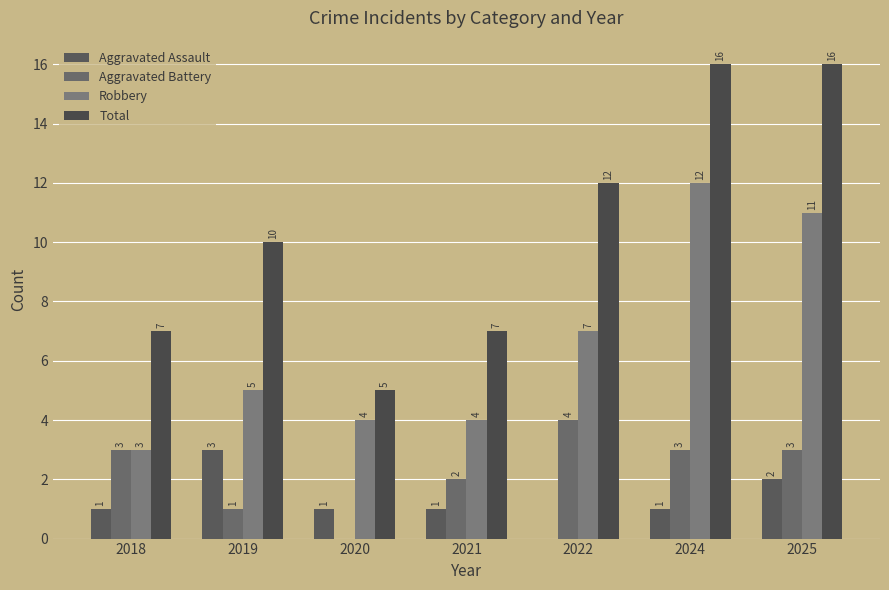

Between 2020 and 2021, which series saw the biggest shift?

Aggravated Battery